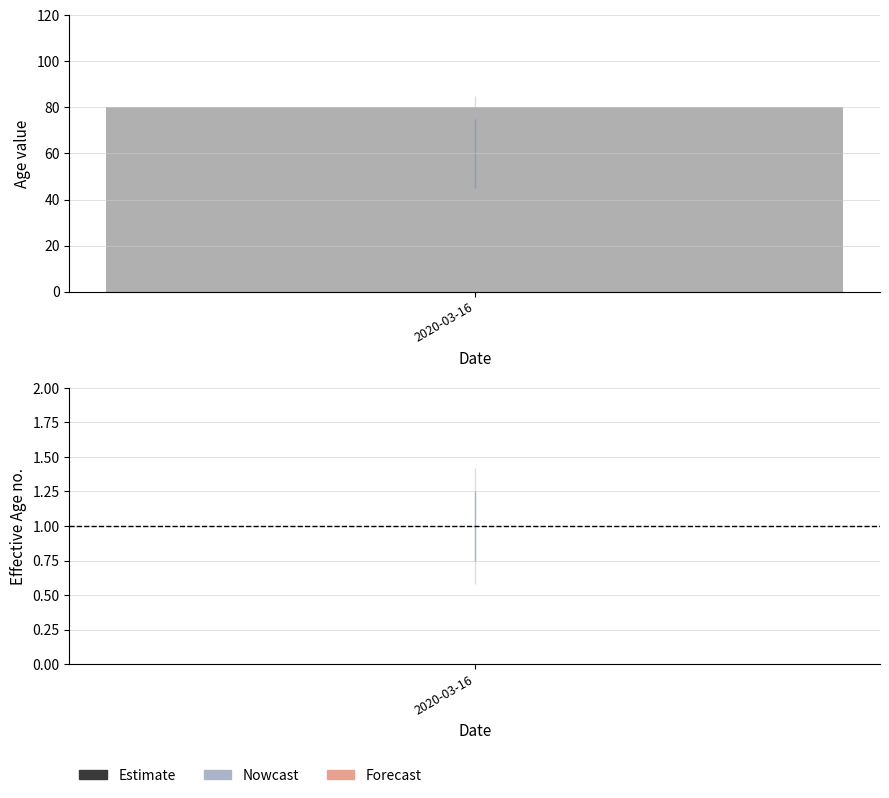

Where does the data first go above 70?

2020-03-16